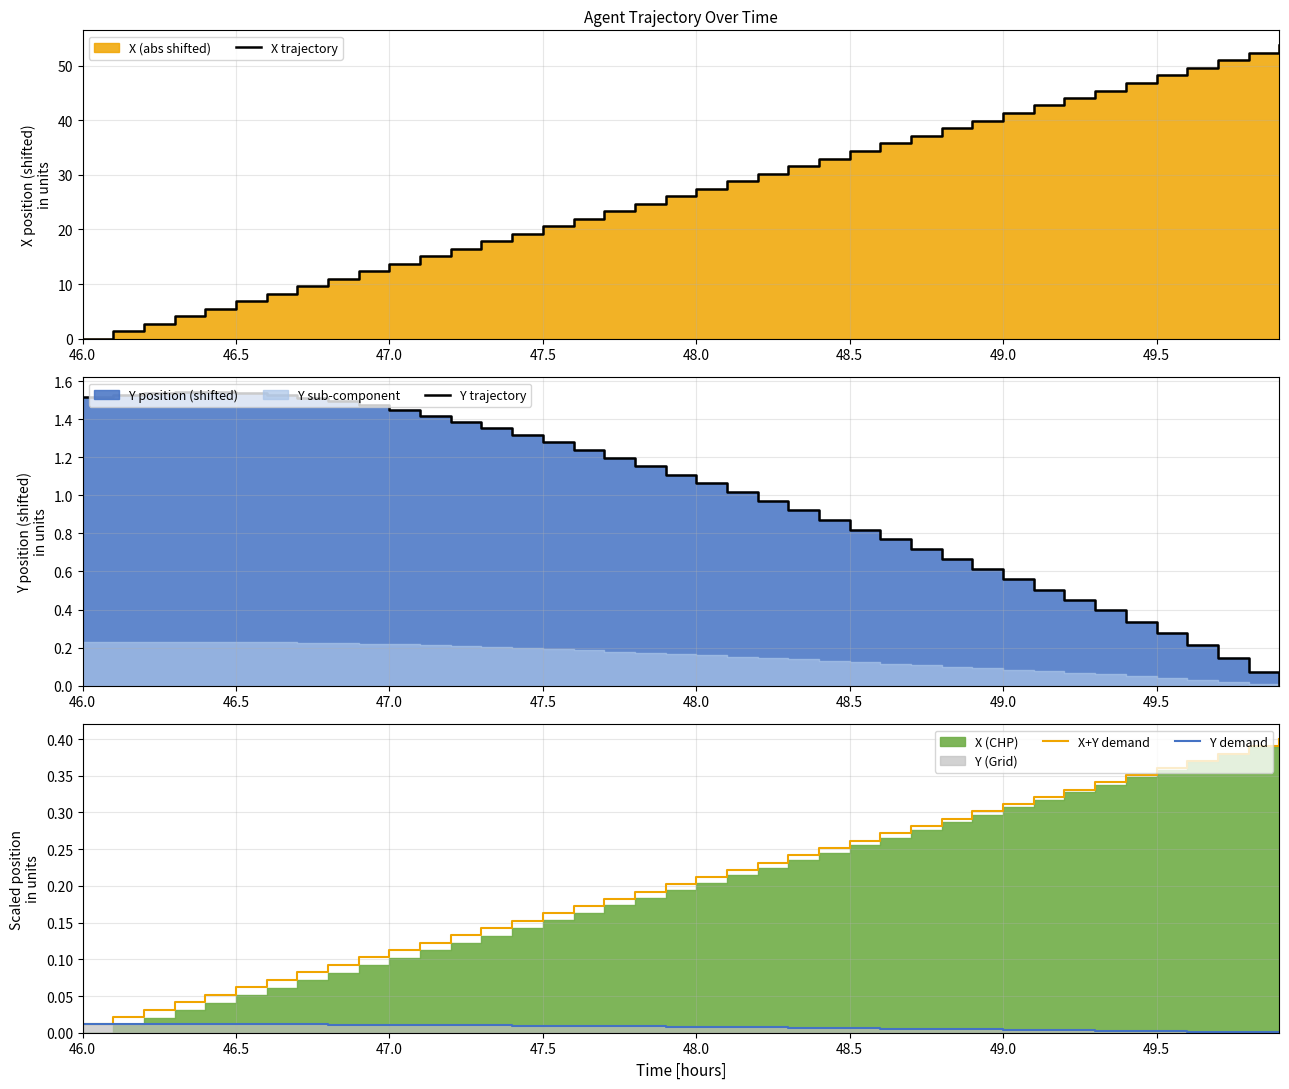

Where is X+Y demand nearest to the value 0?

46.0